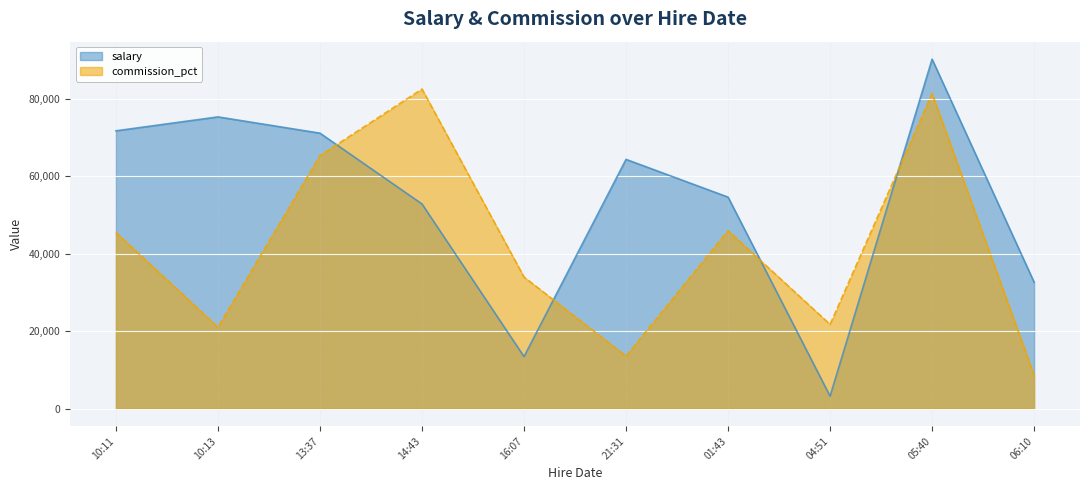

List the series in order of their overall mean, lowest first.

commission_pct, salary